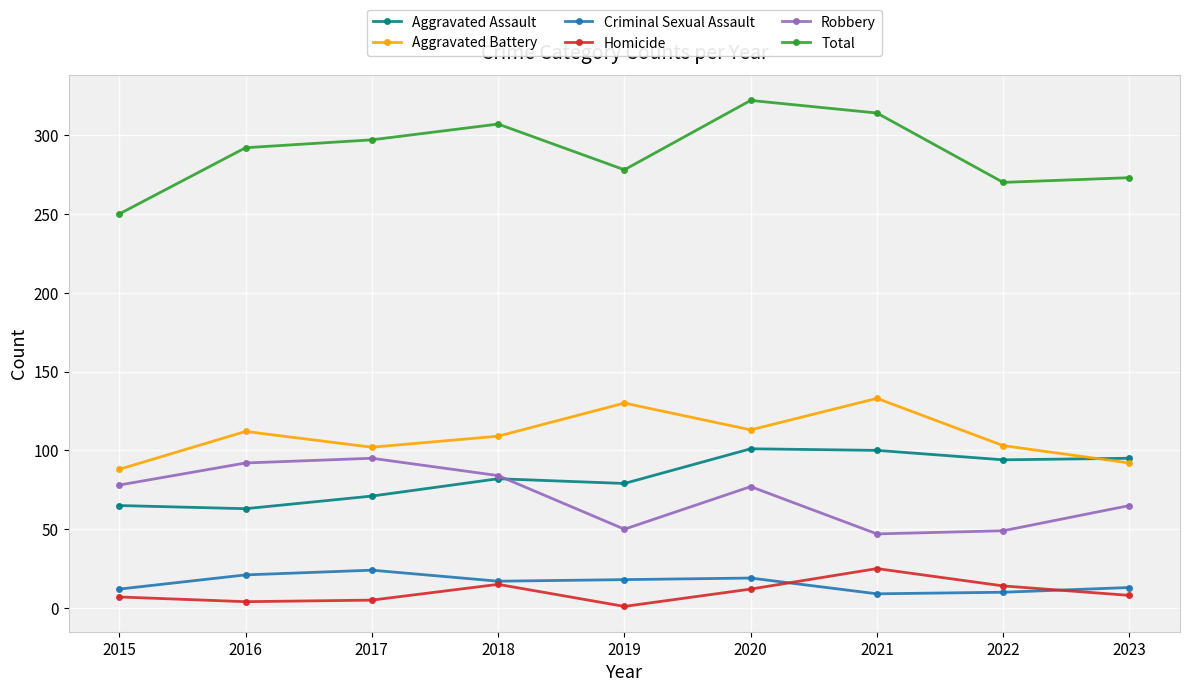

At which category does the chart reach its minimum across all series?

2019